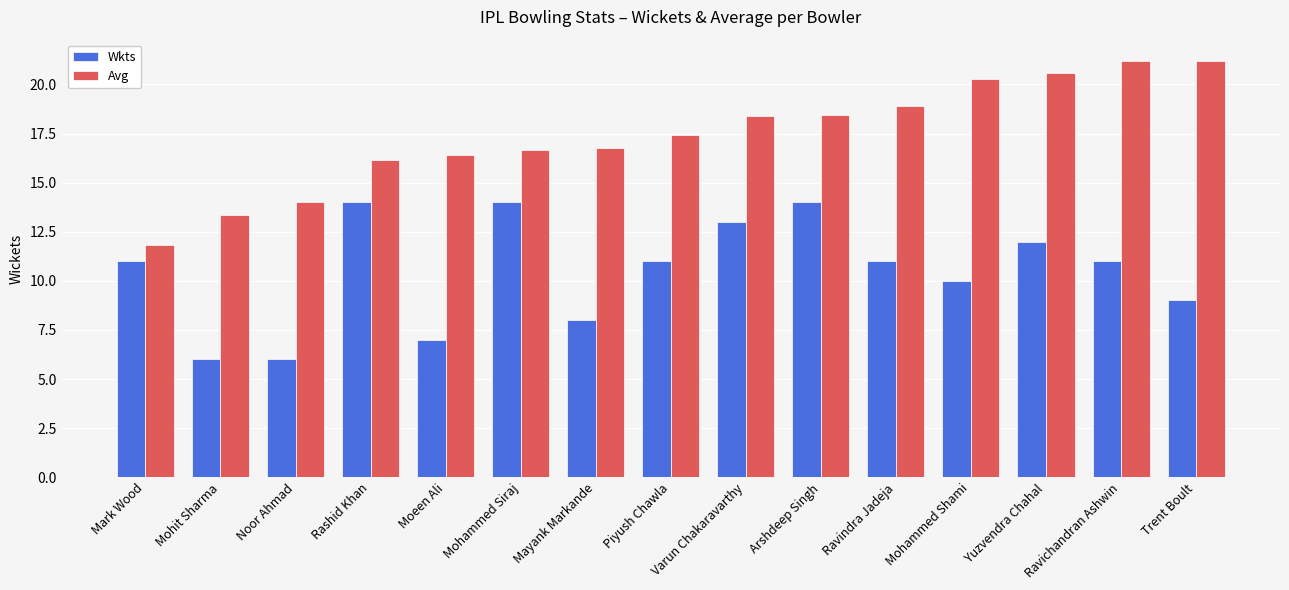

What is the difference between the Avg values at Varun Chakaravarthy and Mark Wood?

6.6